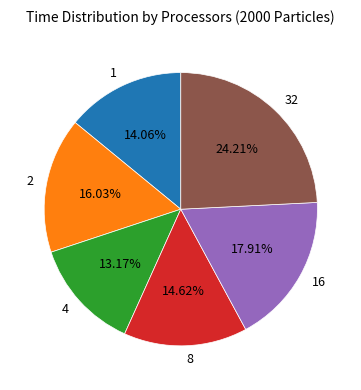

To the nearest percent, what percentage of the pie is 32?

24%